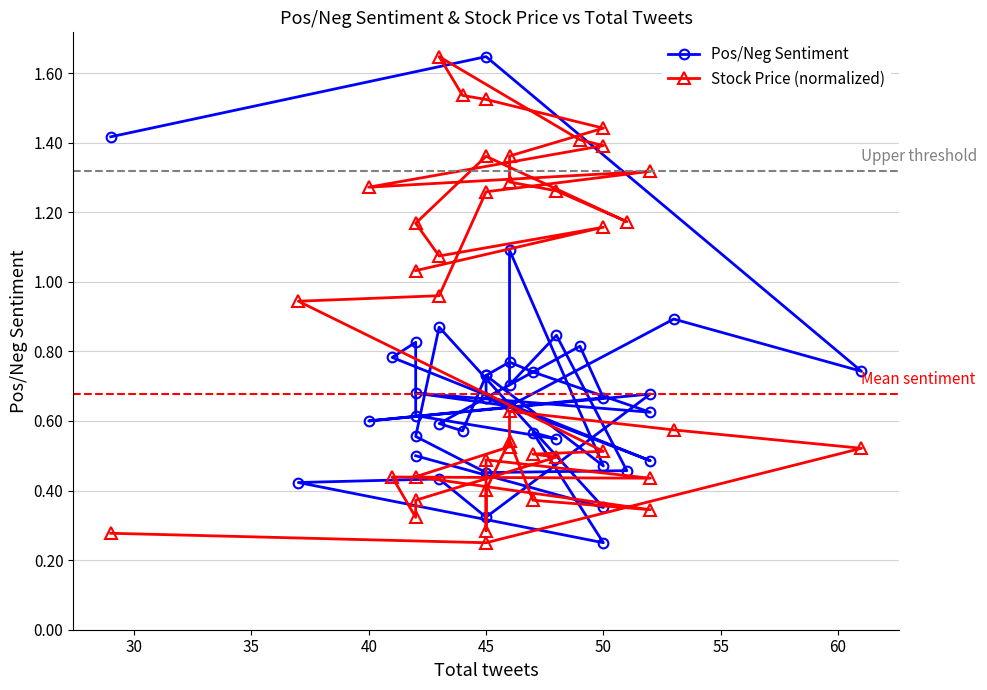

Is it true that Stock Price (normalized) equals 1.4 at 20?

False